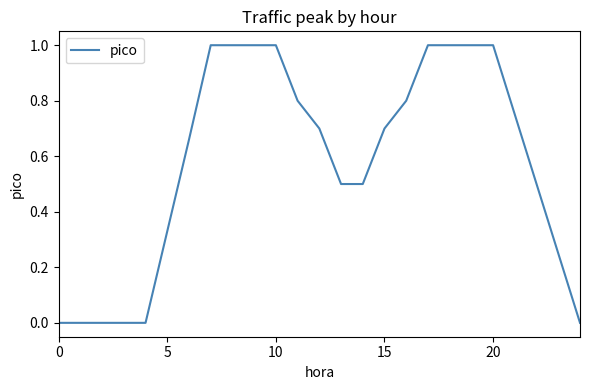

Is this an area chart (filled region under the line)?

No